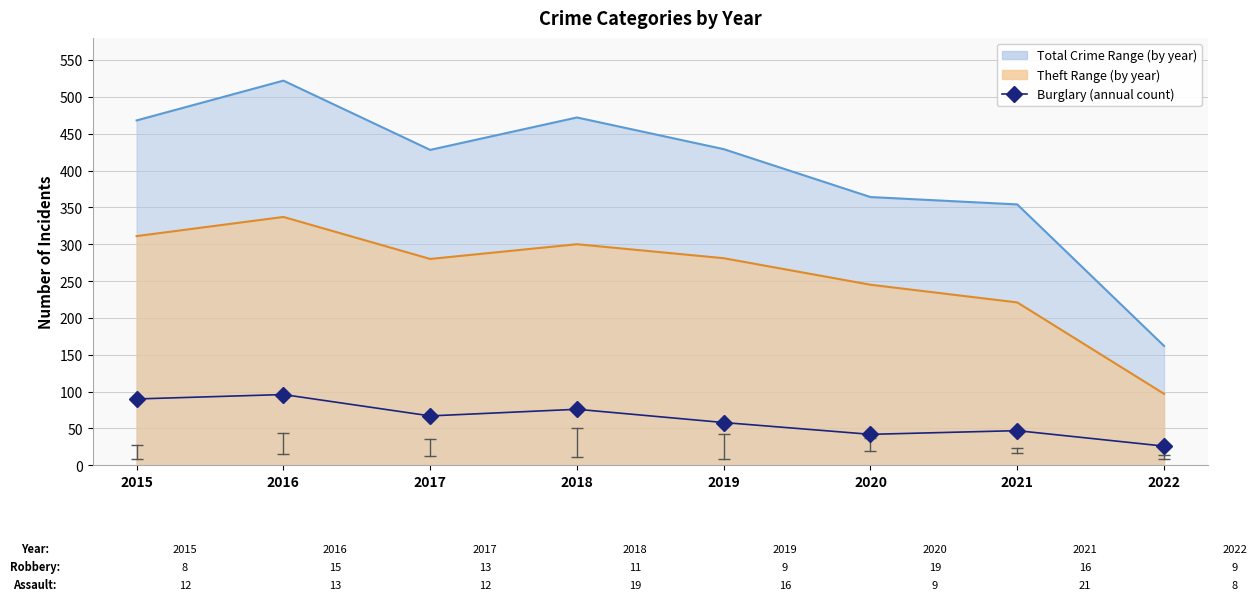

Where is the first local maximum?

2016